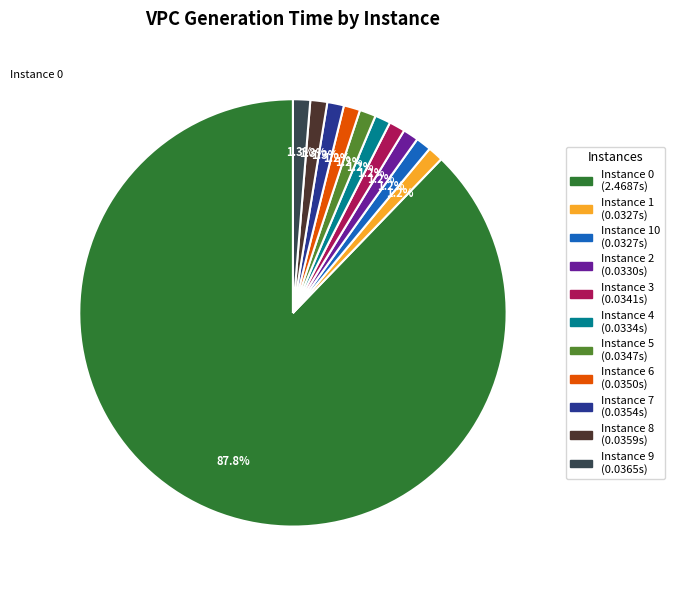

Is there a majority slice in this chart?

Yes